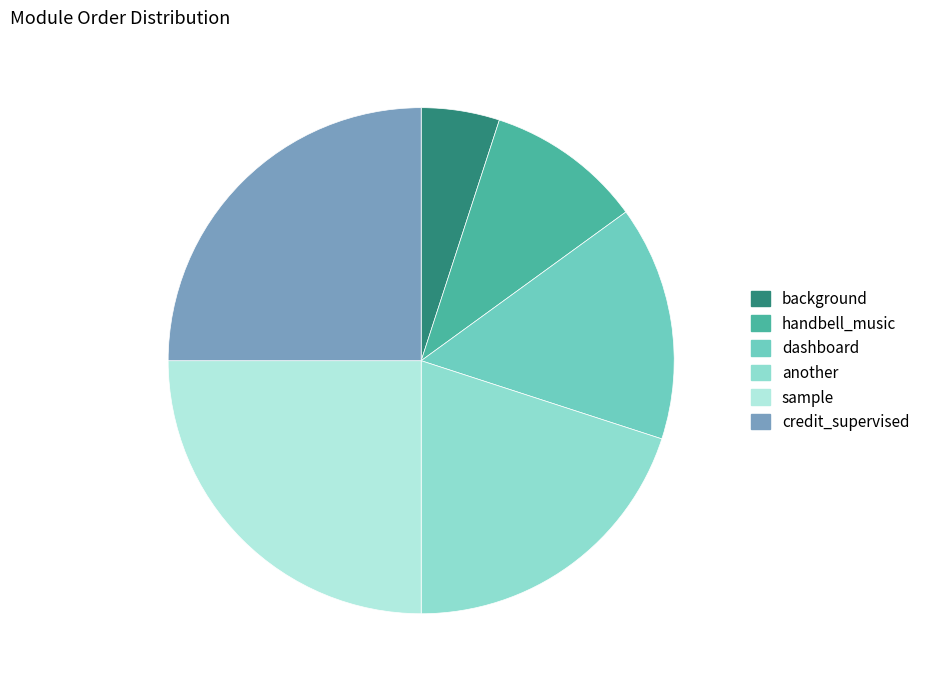

What is the change in value from background to credit_supervised?

+4